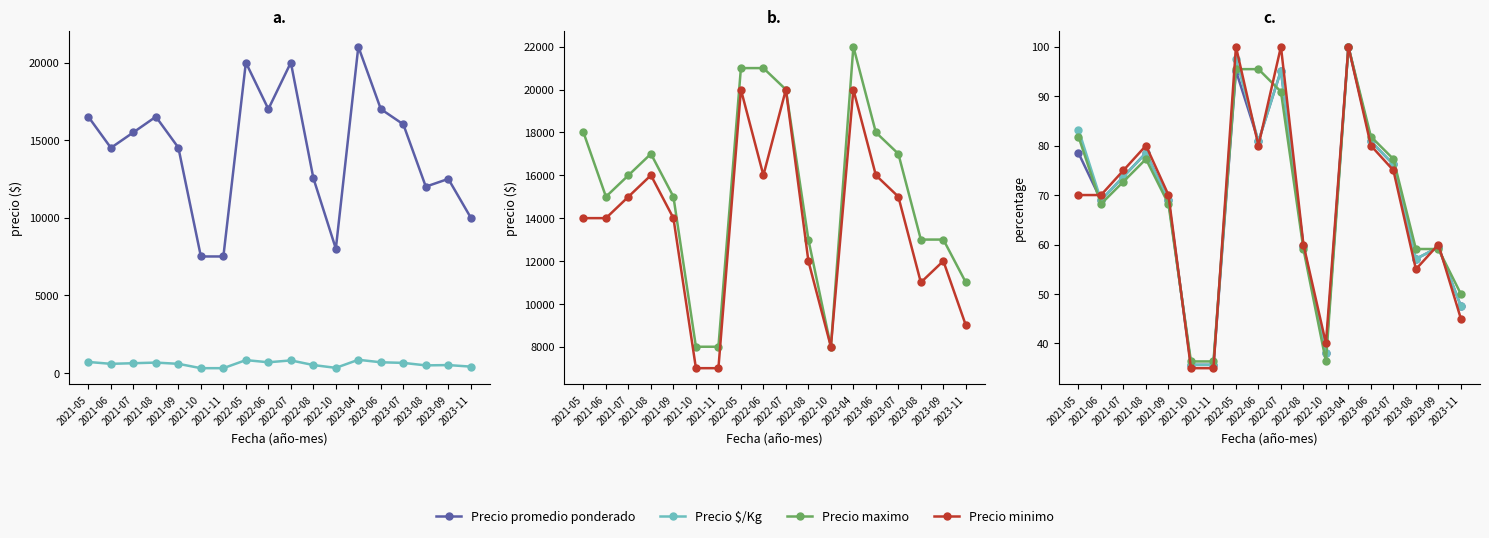

The Precio minimo series shows 152.6 at 2022-07. True or false?

False